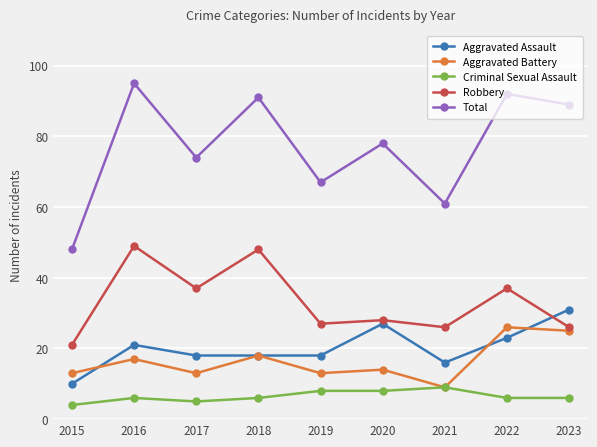

What is the approximate value of Total at 2015, to the nearest 10?

50